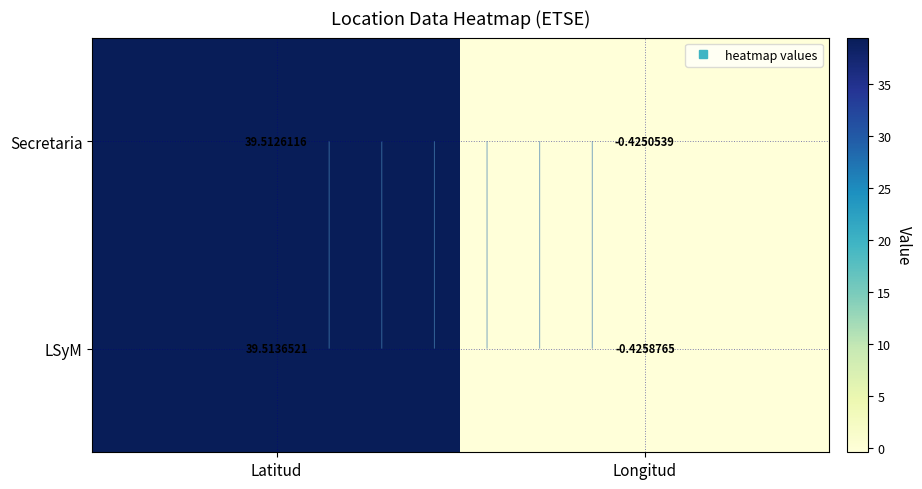

Rank the series by their average value, from highest to lowest.

LSyM, Secretaria